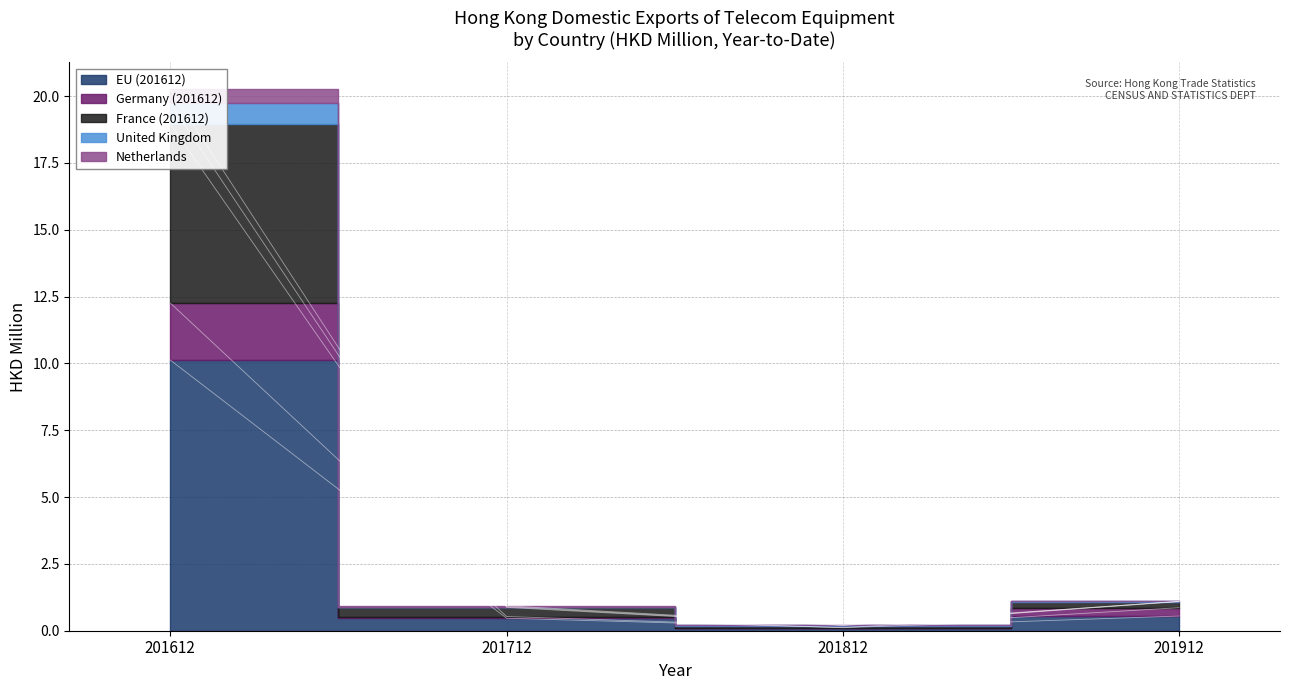

The value of Netherlands at 201912 is 1.1. True or false?

True